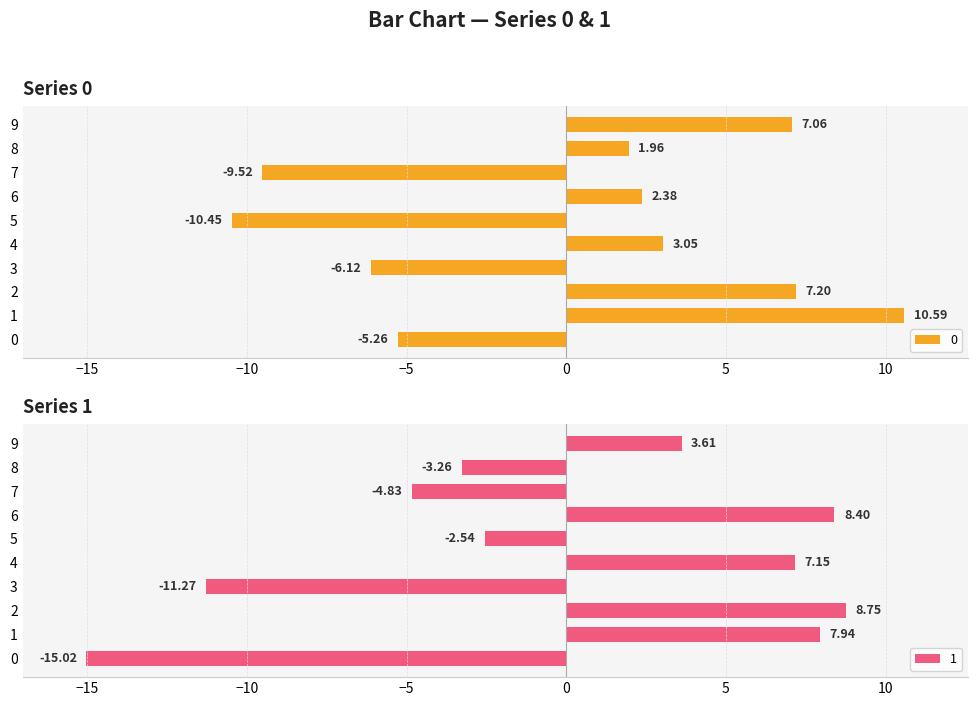

Reading left to right, what are all the values shown in this chart?

0: -5.3	10.6	7.2	-6.1	3.0	-10.5	2.4	-9.5	2.0	7.1
1: -15.0	7.9	8.8	-11.3	7.1	-2.5	8.4	-4.8	-3.3	3.6